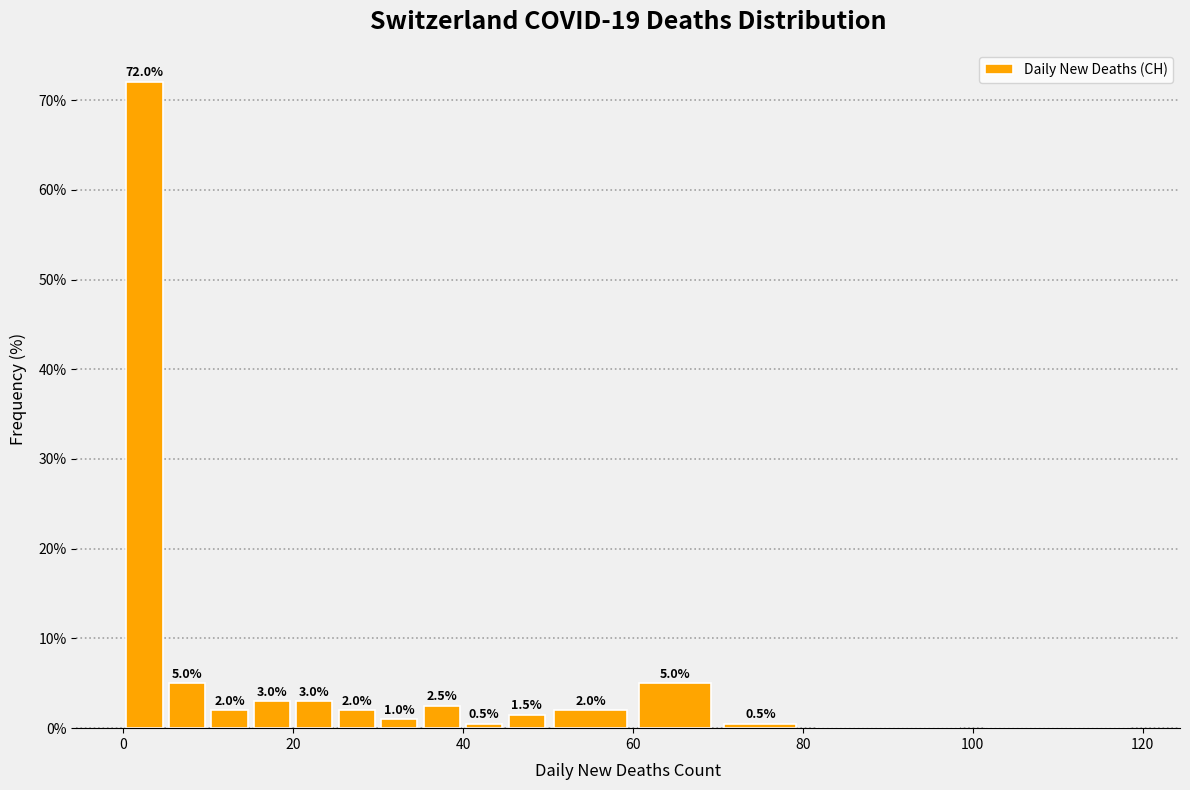

Around what value on the x-axis is the tallest bar? Give the approximate position of its centre, as read against the axis.

2